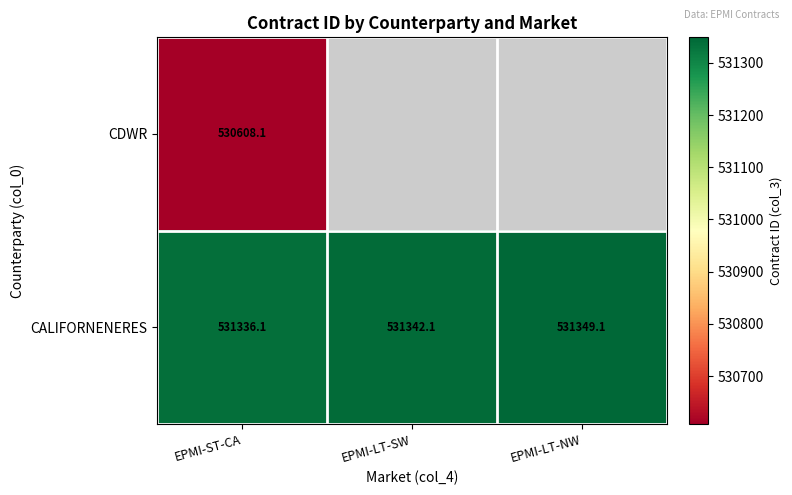

What is the difference between the maximum and minimum values in the CALIFORNENERES series?

13.0